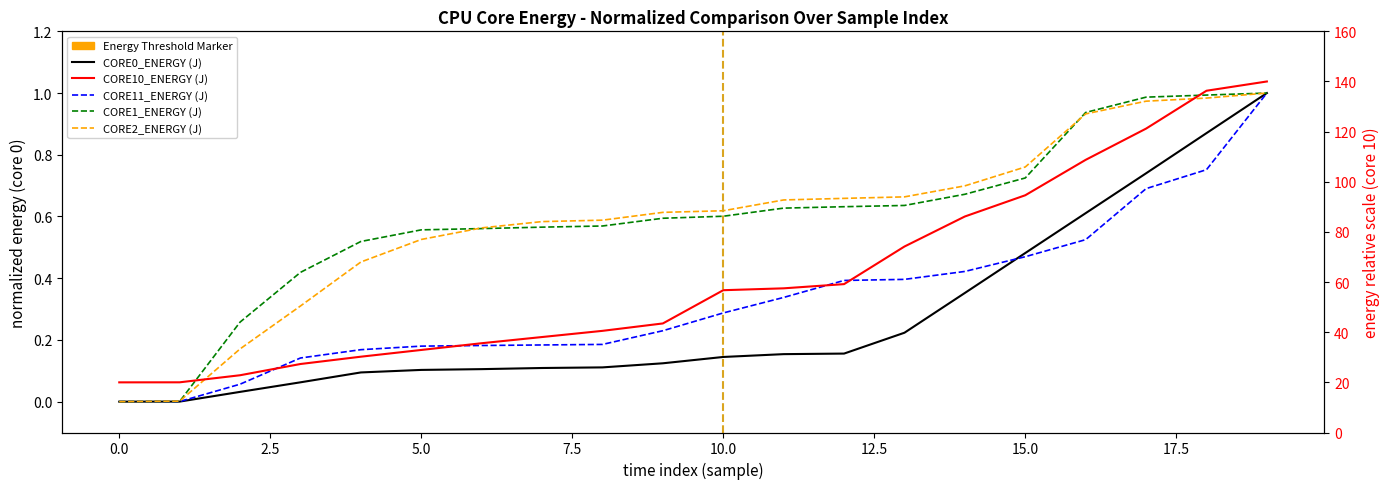

Is the value of CORE10_ENERGY (J) at 13 greater than the value of CORE11_ENERGY (J) at 13?

Yes